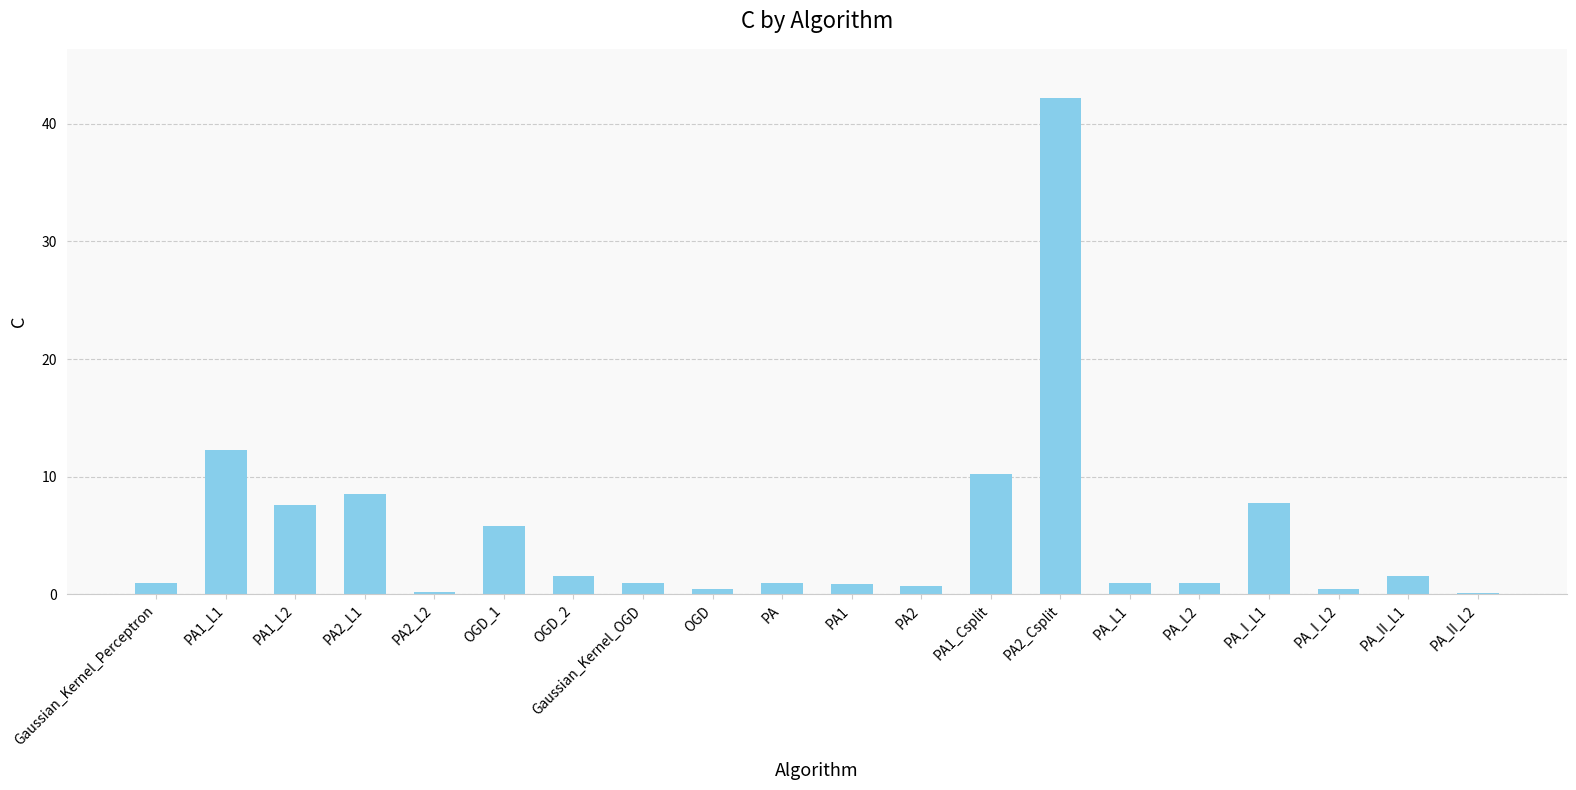

What is the approximate value at PA_L1?

1.0